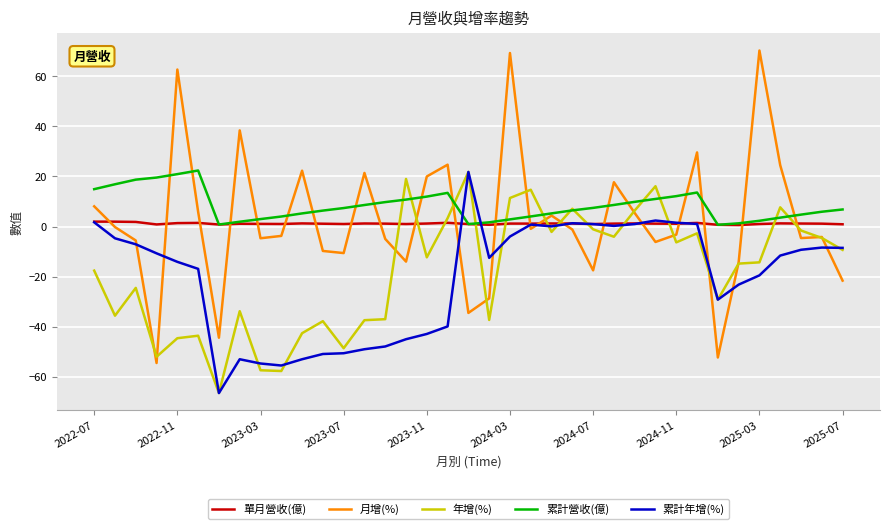

Which series has the widest spread of values?

月增(%)